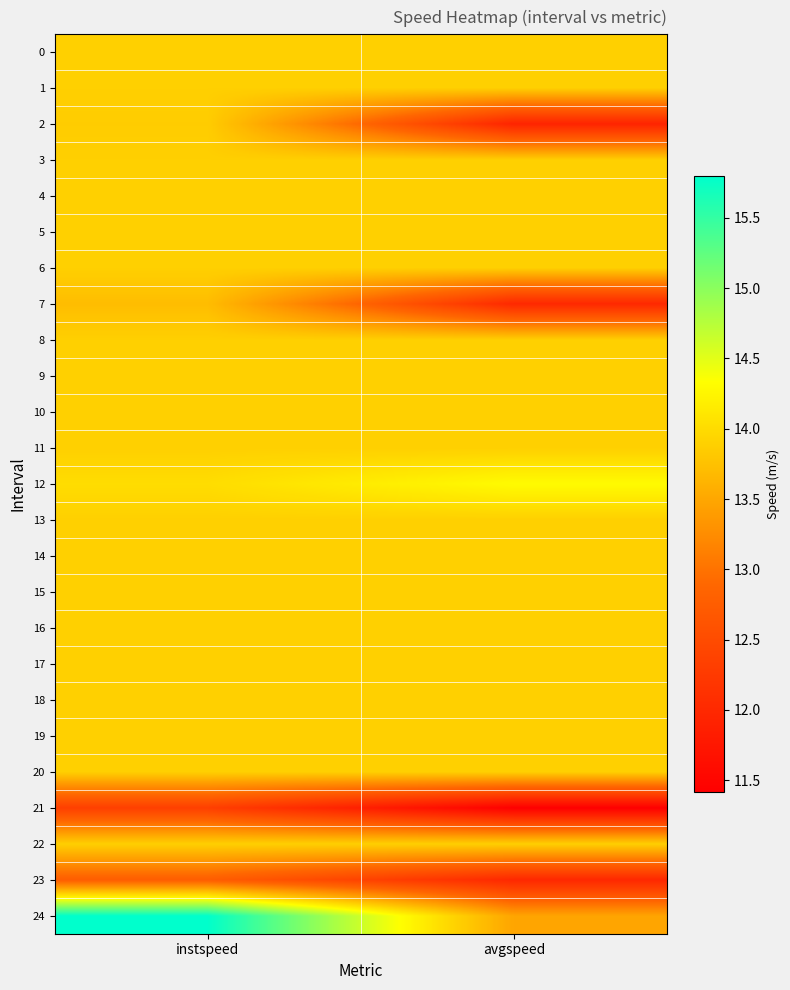

What is the total value across all series at avgspeed?

339.0